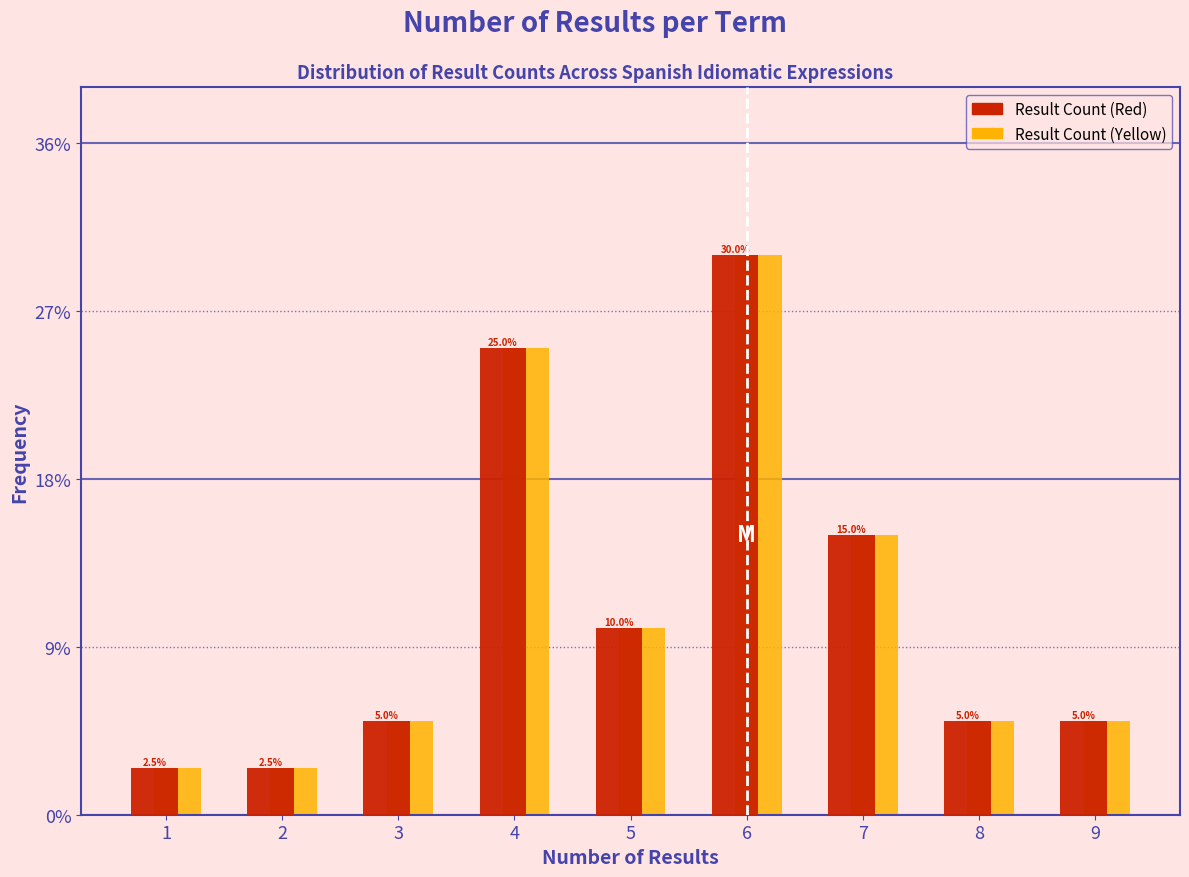

Reading left to right, list all the values displayed in this chart.

Result Count (Red): 2.5	2.5	5.0	25.0	10.0	30.0	15.0	5.0	5.0
Result Count (Yellow): 2.5	2.5	5.0	25.0	10.0	30.0	15.0	5.0	5.0